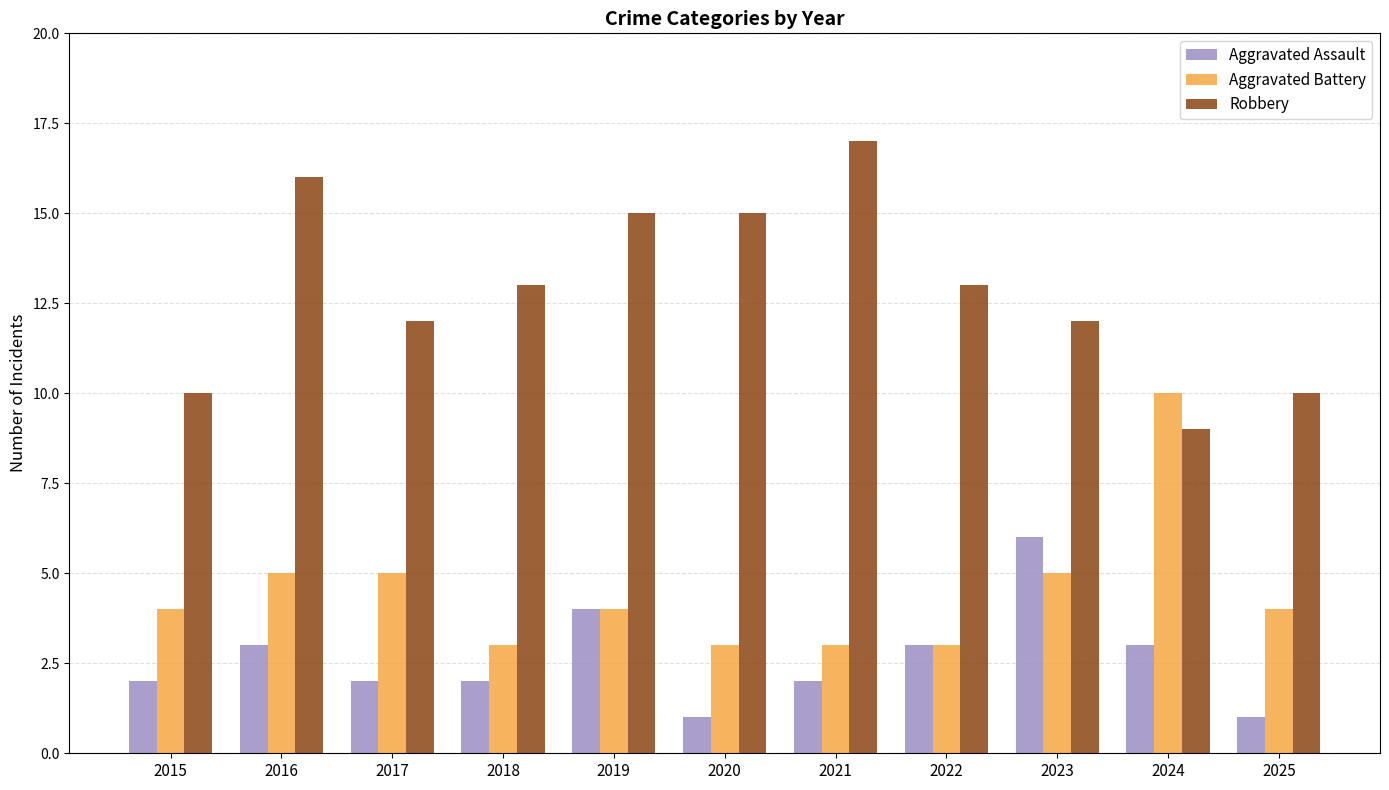

What is the value of the Aggravated Battery bar at the 11th from the left?

4